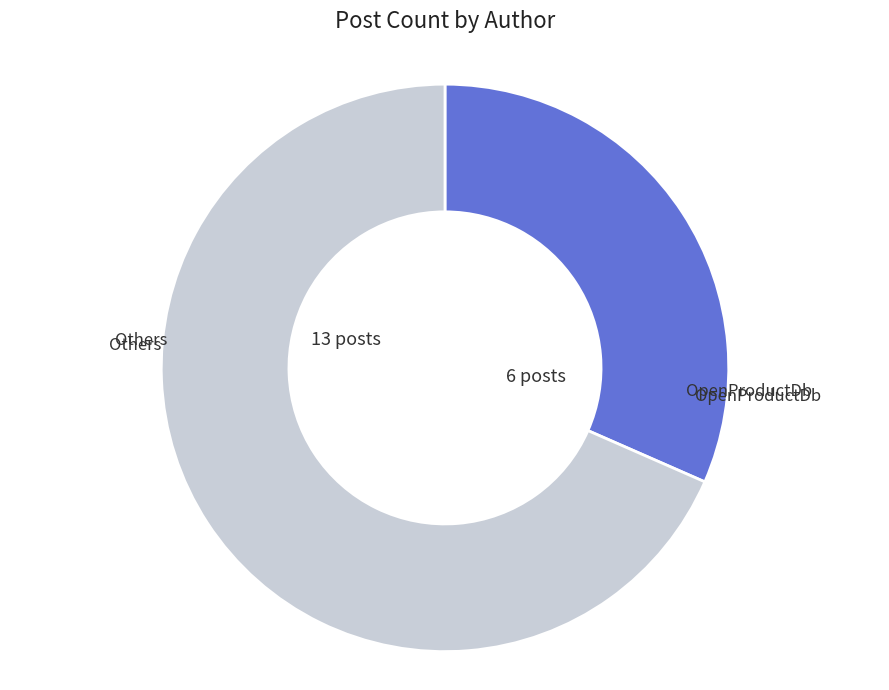

What is the smallest slice in the pie chart?

OpenProductDb